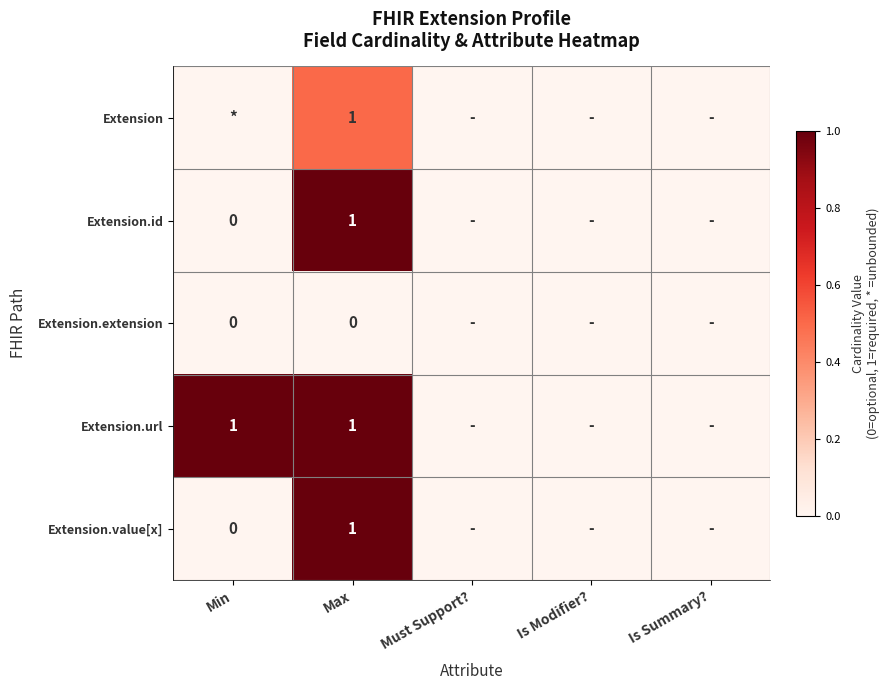

List the series in order of their peak value, highest first.

Extension.id, Extension.url, Extension.value[x], Extension, Extension.extension